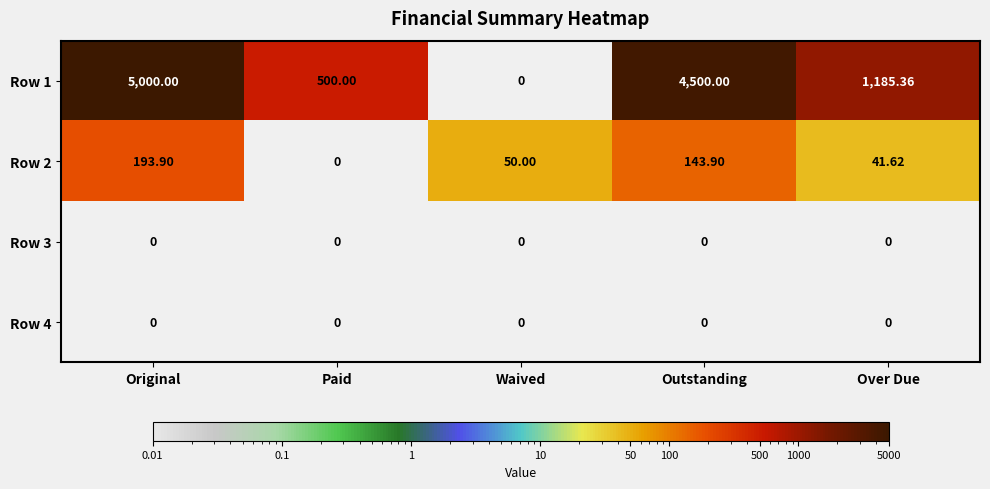

Count the number of categories in the chart.

5